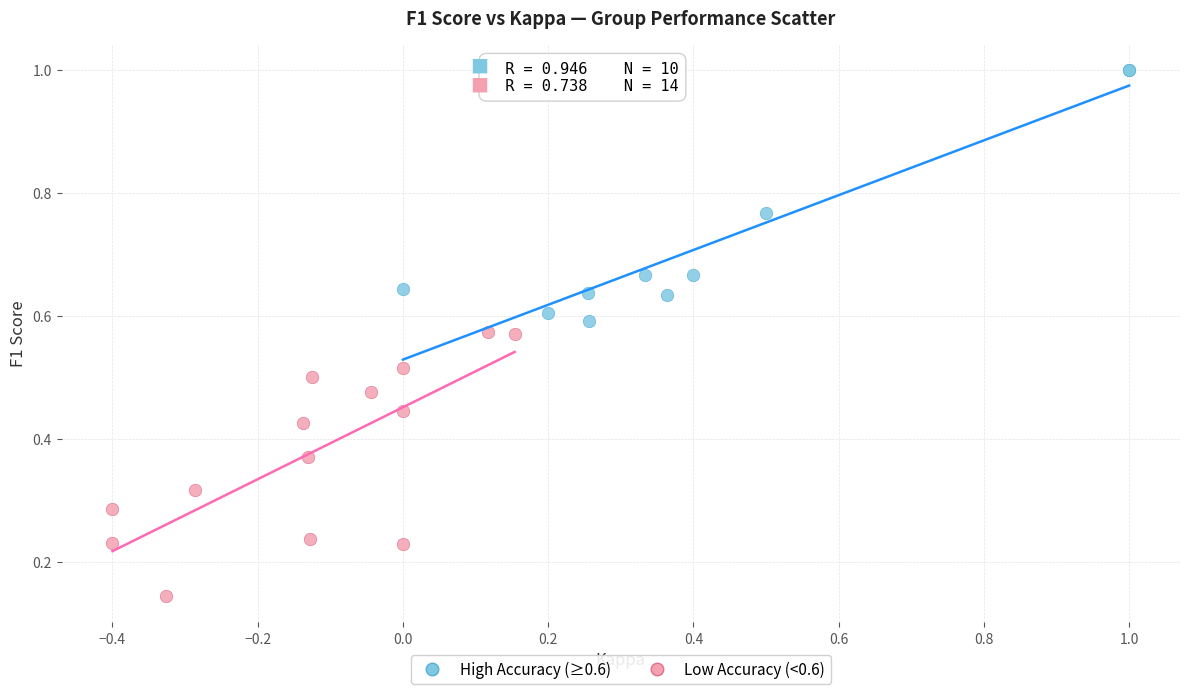

Which series reaches the maximum Y coordinate?

High Accuracy (≥0.6)